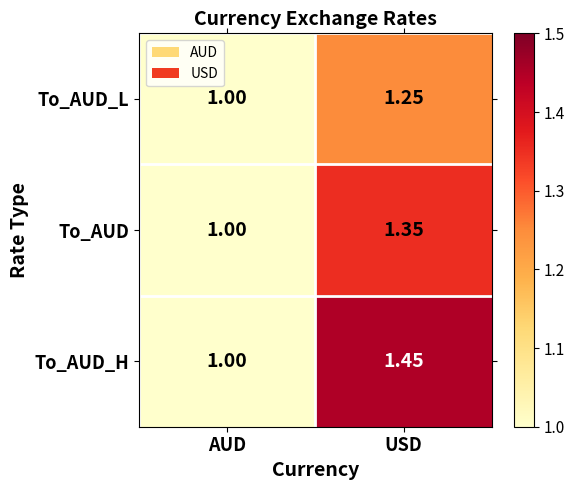

How many distinct data groups are displayed?

3